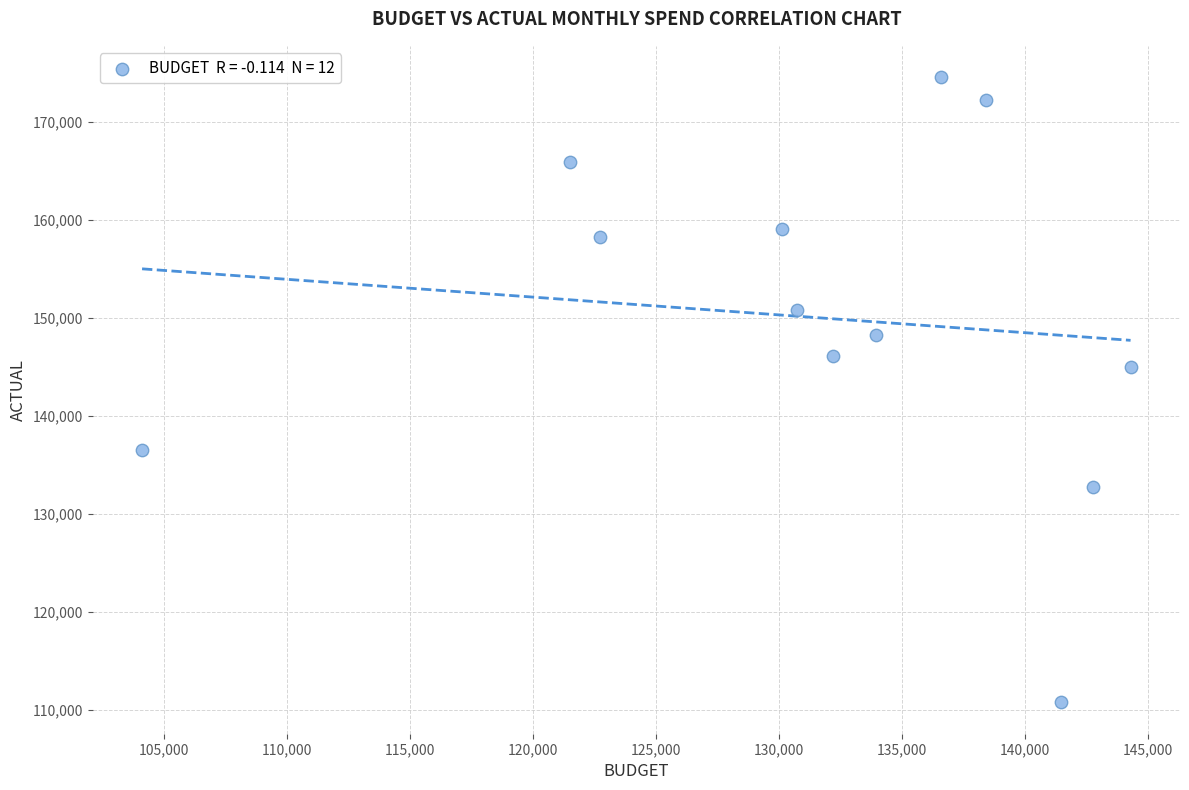

What Y value in the scatter plot is closest to 142679?

144953